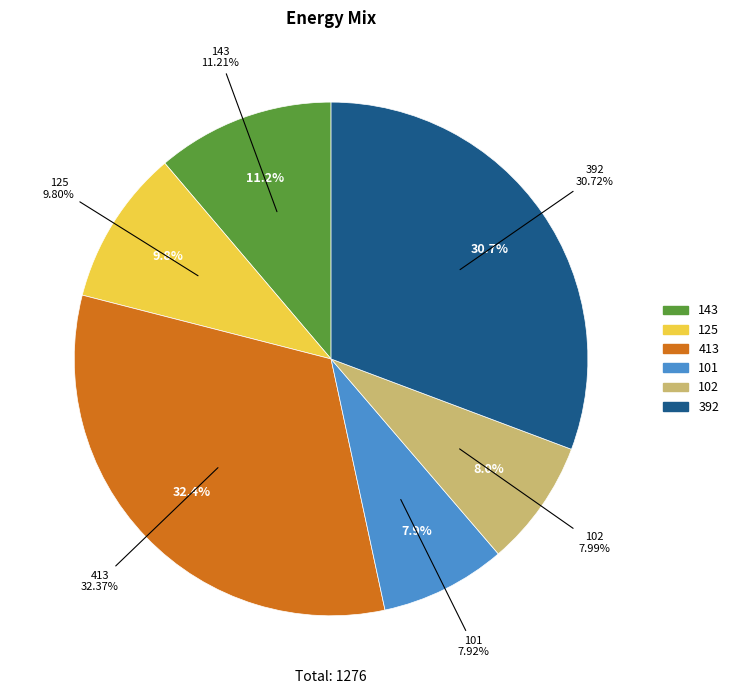

What percentage is the 413 slice, to the nearest percent?

32%